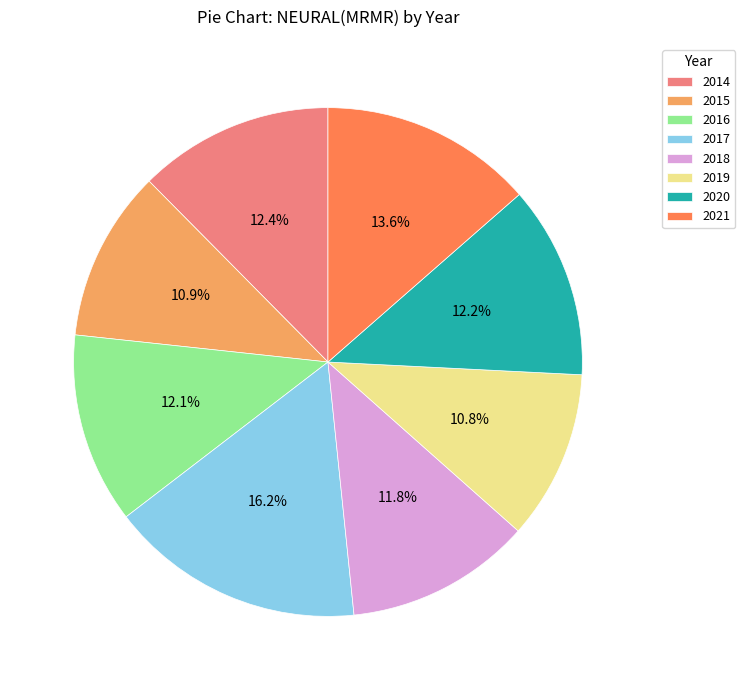

Is it true that 2014 is 12% of the pie?

True